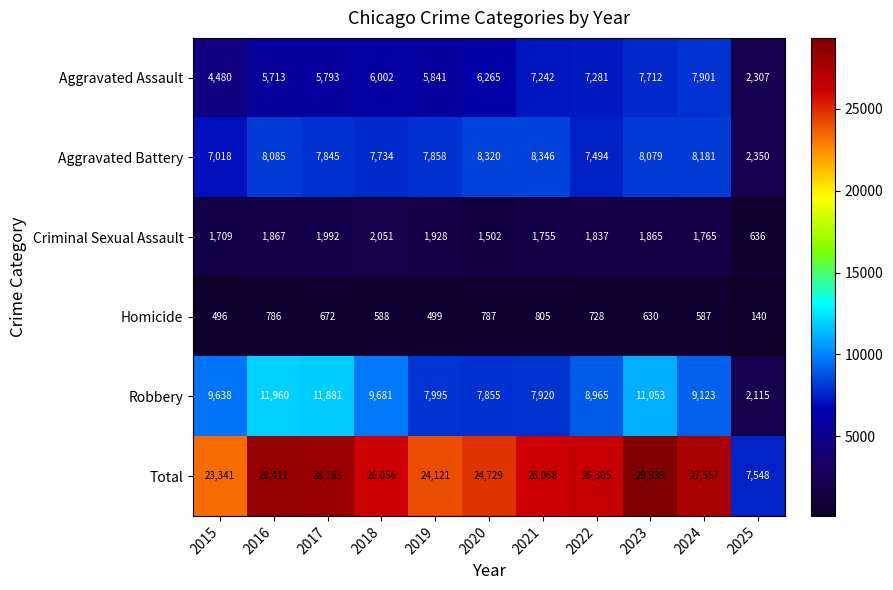

Which category has the lowest value in the Aggravated Battery series?

2025